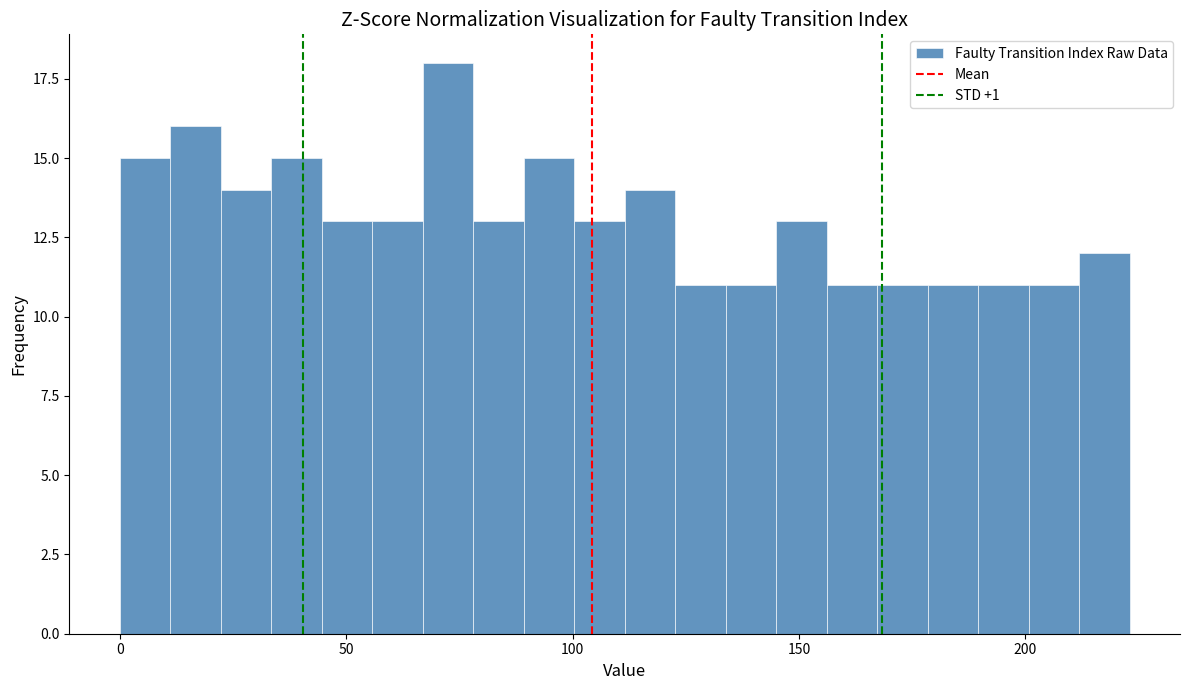

Read against the x-axis, roughly where is the centre of the tallest bar?

70